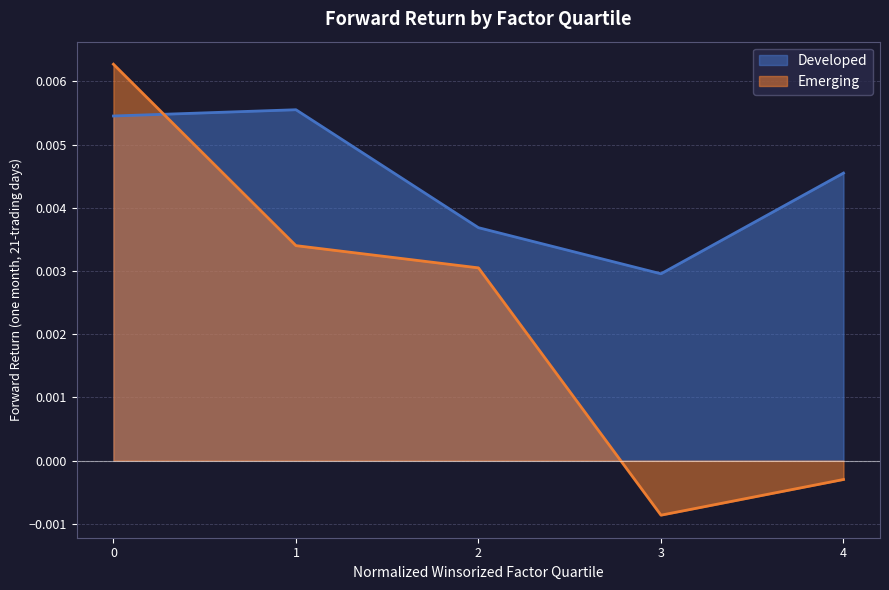

Where is Developed nearest to the value 0?

3